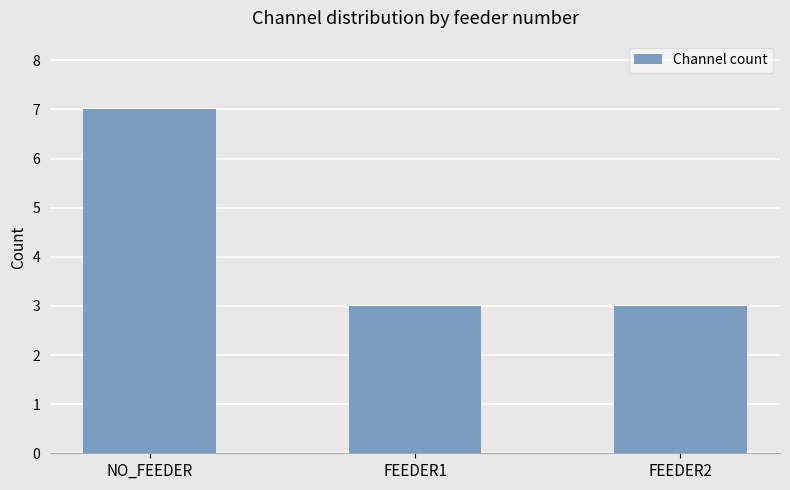

What is the sum of the values at NO_FEEDER and FEEDER1?

10